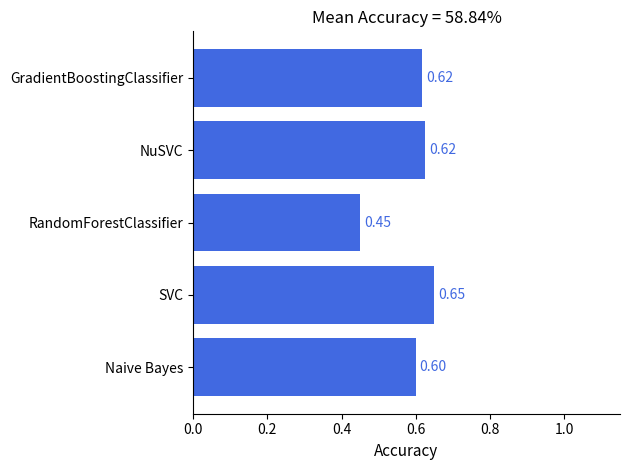

Does the chart contain any negative values?

No